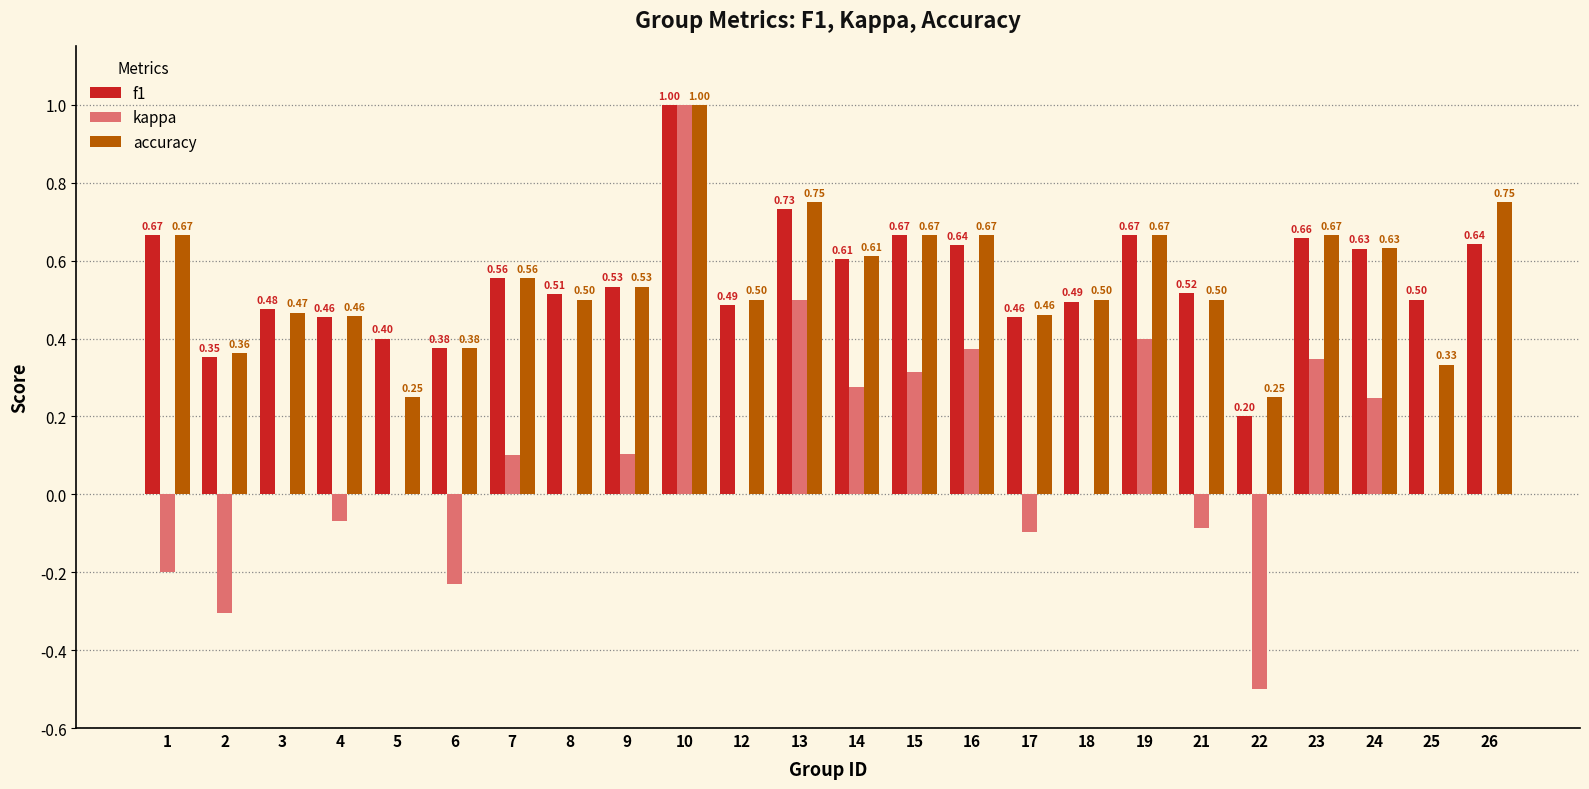

Is it true that accuracy equals 0.4 at 6?

True